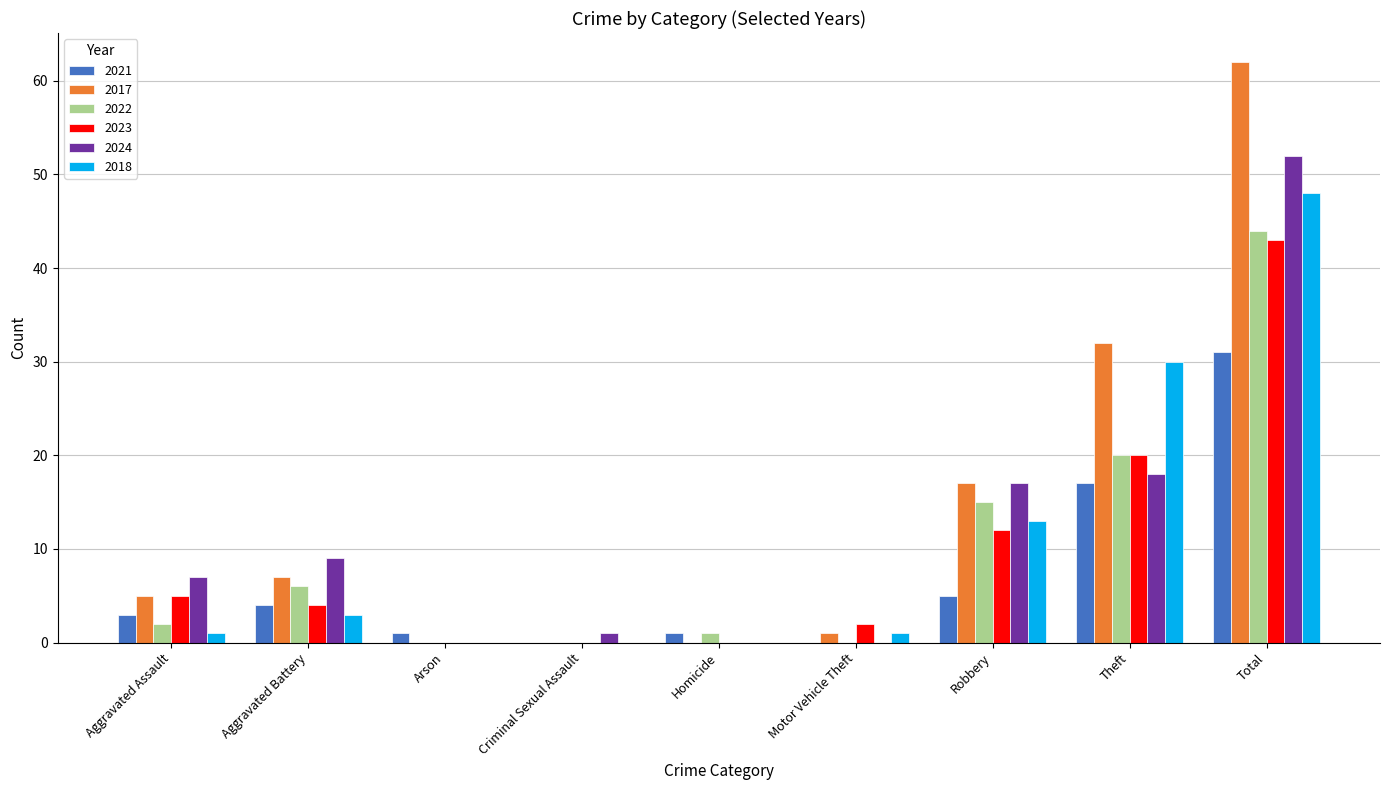

Reading left to right, what are all the values shown in this chart?

2021: Aggravated Assault=3	Aggravated Battery=4	Arson=1	Criminal Sexual Assault=0	Homicide=1	Motor Vehicle Theft=0	Robbery=5	Theft=17	Total=31
2017: Aggravated Assault=5	Aggravated Battery=7	Arson=0	Criminal Sexual Assault=0	Homicide=0	Motor Vehicle Theft=1	Robbery=17	Theft=32	Total=62
2022: Aggravated Assault=2	Aggravated Battery=6	Arson=0	Criminal Sexual Assault=0	Homicide=1	Motor Vehicle Theft=0	Robbery=15	Theft=20	Total=44
2023: Aggravated Assault=5	Aggravated Battery=4	Arson=0	Criminal Sexual Assault=0	Homicide=0	Motor Vehicle Theft=2	Robbery=12	Theft=20	Total=43
2024: Aggravated Assault=7	Aggravated Battery=9	Arson=0	Criminal Sexual Assault=1	Homicide=0	Motor Vehicle Theft=0	Robbery=17	Theft=18	Total=52
2018: Aggravated Assault=1	Aggravated Battery=3	Arson=0	Criminal Sexual Assault=0	Homicide=0	Motor Vehicle Theft=1	Robbery=13	Theft=30	Total=48